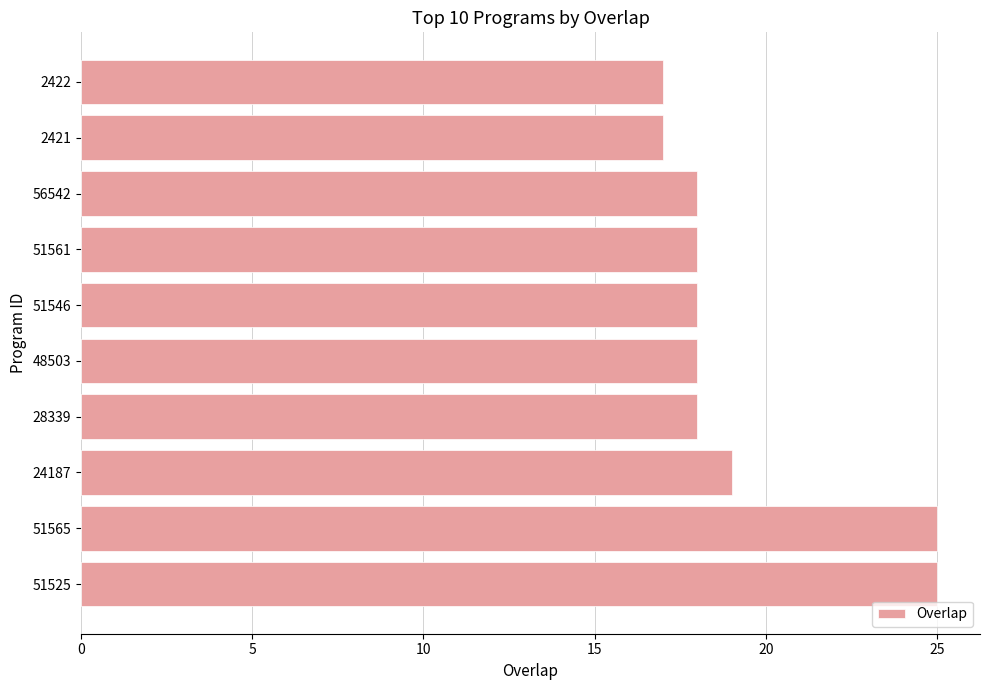

What is the greatest value displayed?

25